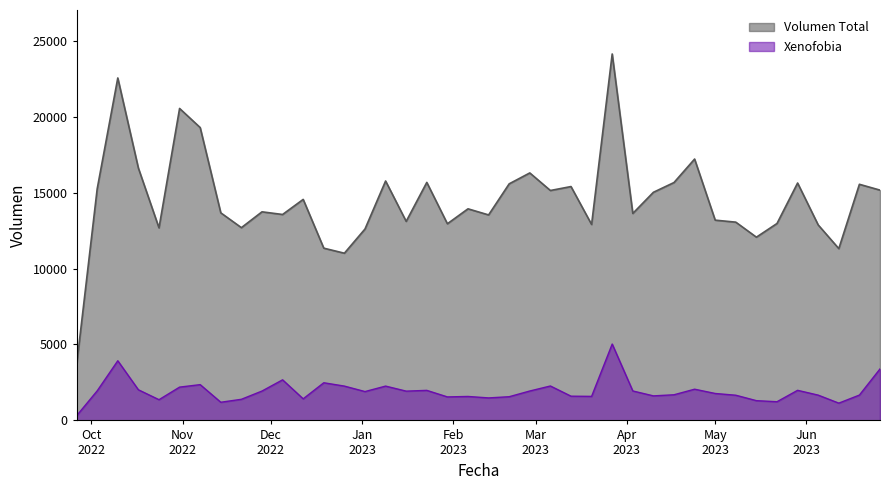

What is the minimum value shown in the chart?

307